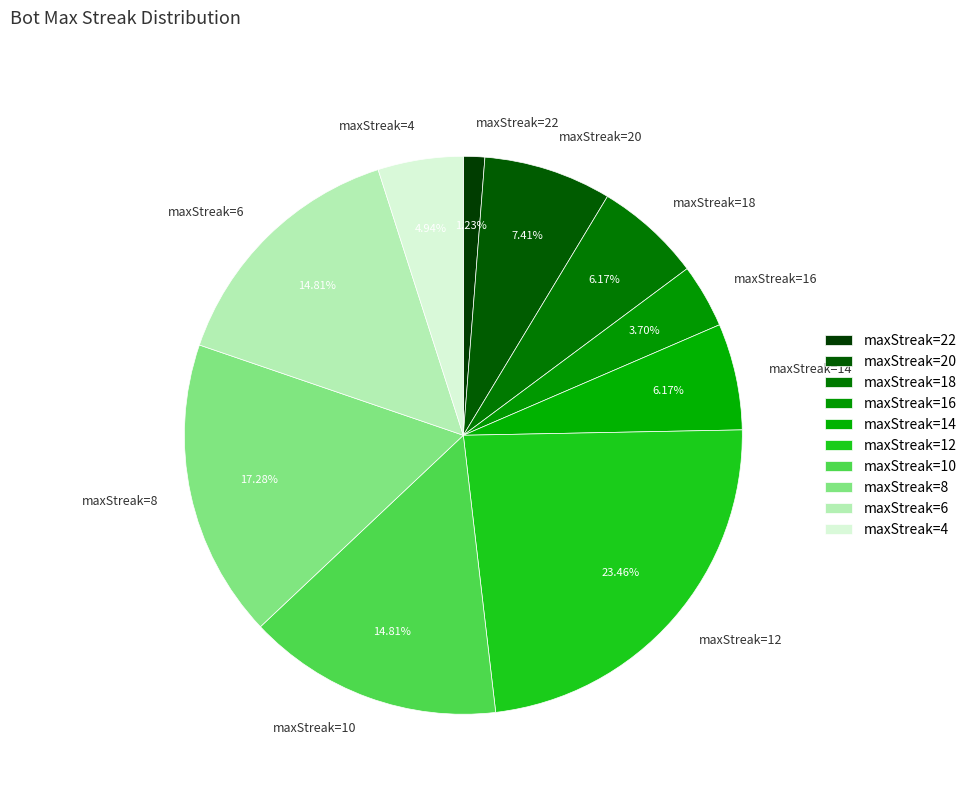

Does maxStreak=8 represent more than half of the total?

No